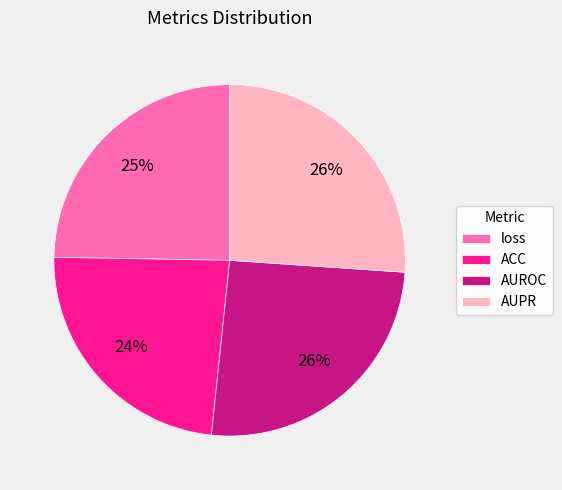

To the nearest percent, what is the difference between the loss and ACC slice percentages?

1%